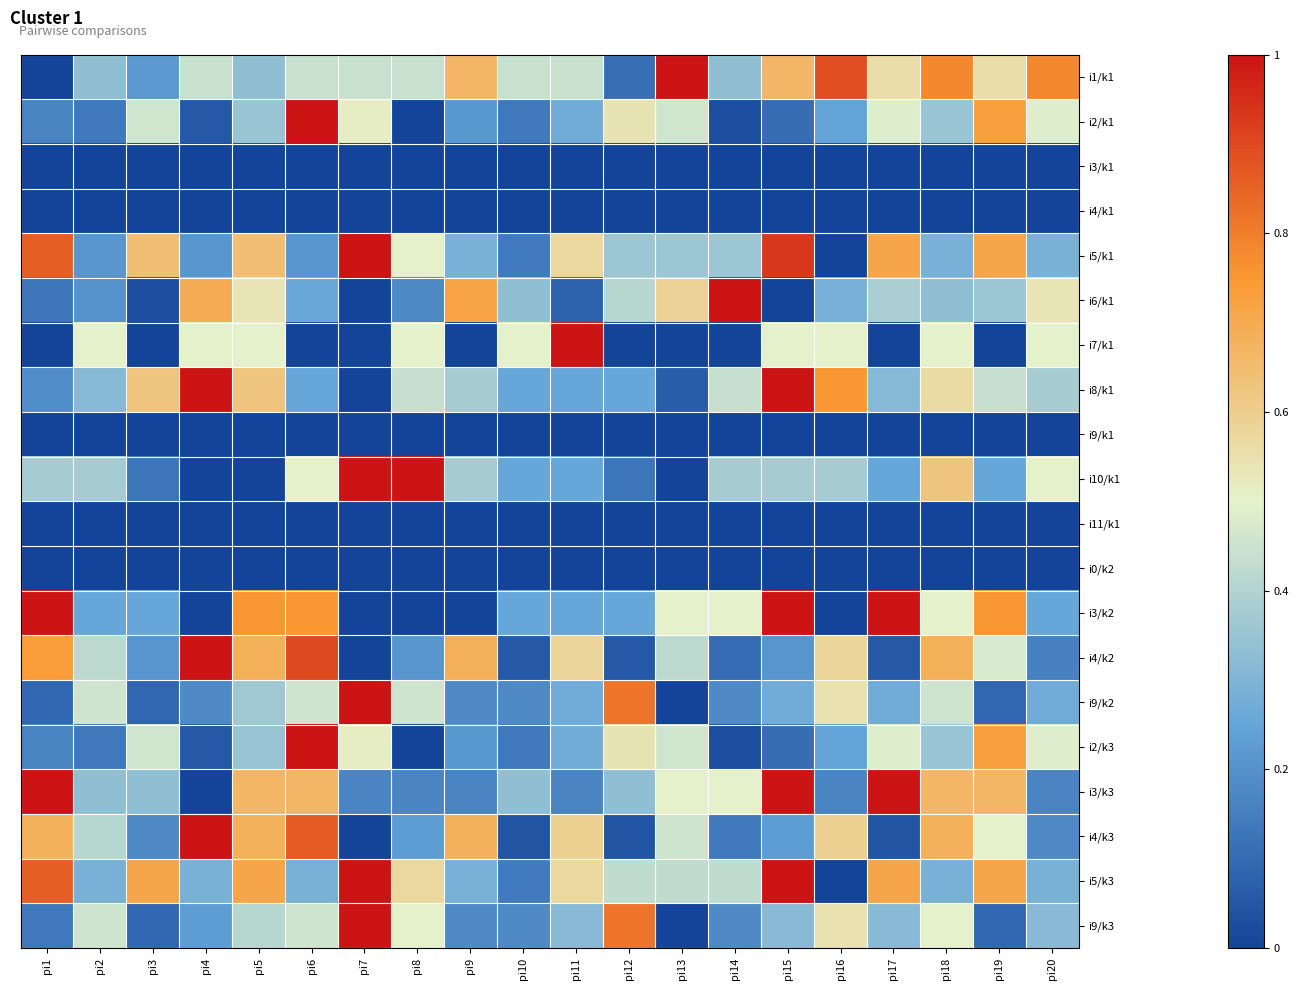

At which category is the sum across all series the highest?

pi6